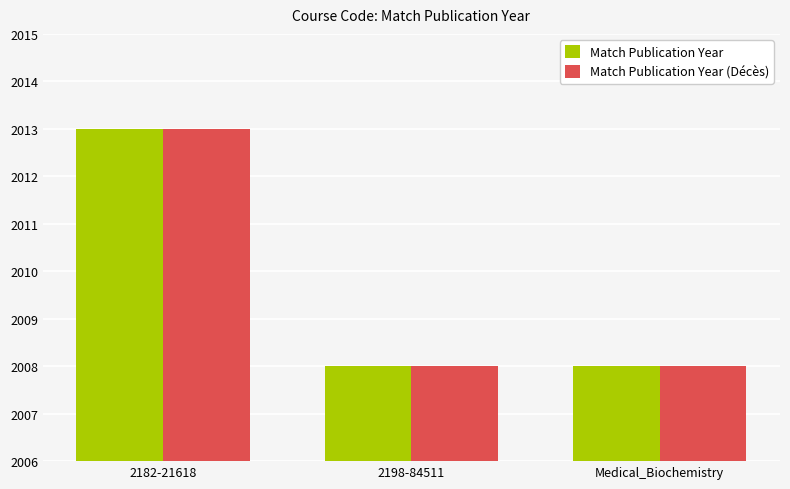

Is it true that Match Publication Year equals 2013 at 2182-21618?

True